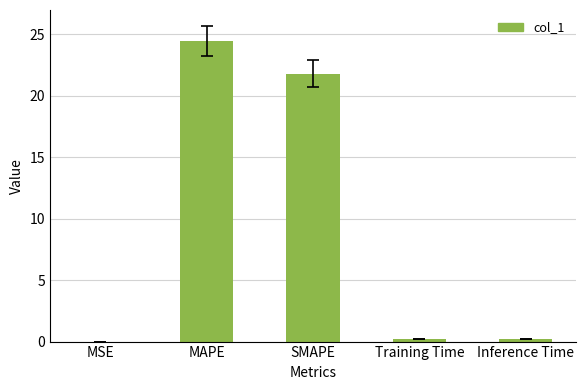

Count the number of data series in this chart.

1